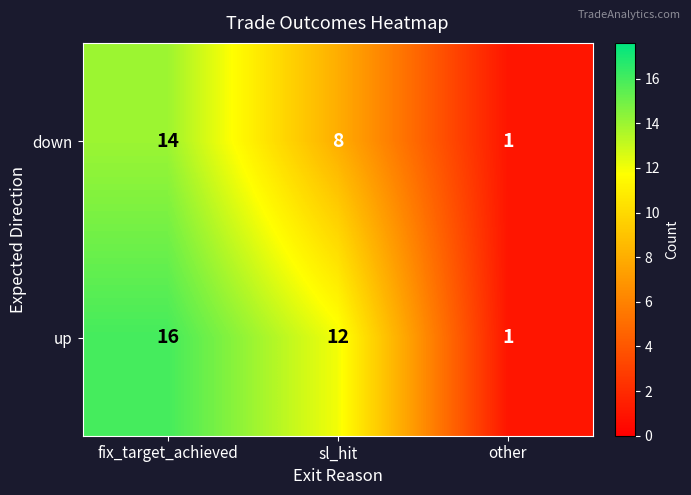

The value of up at sl_hit is 12. True or false?

True